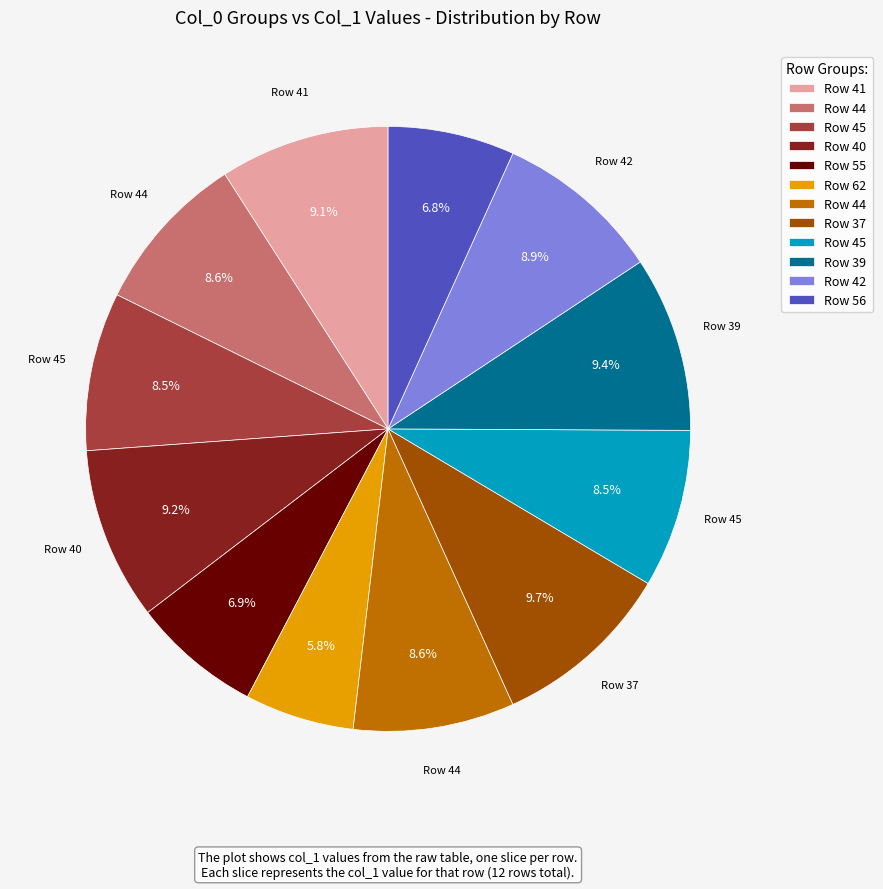

Is there a majority slice in this chart?

No